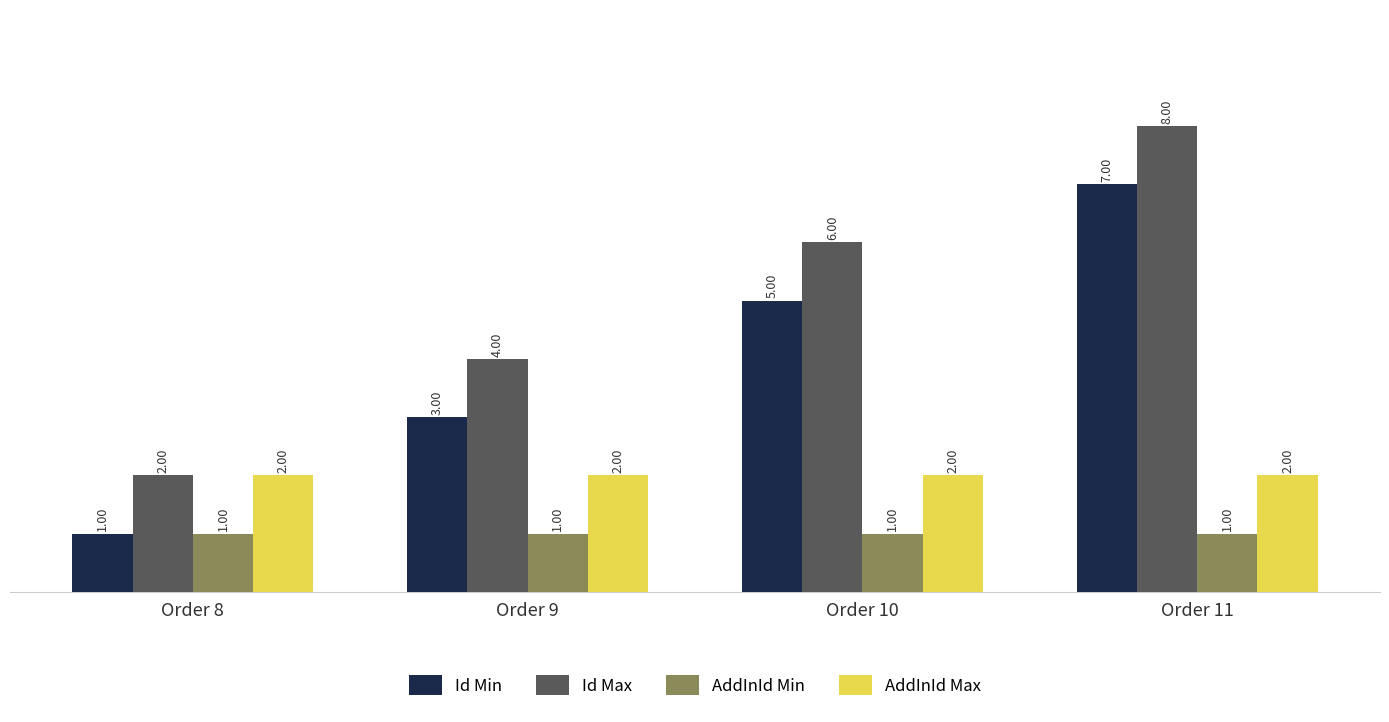

The Id Min series shows 1 at Order 8. True or false?

True